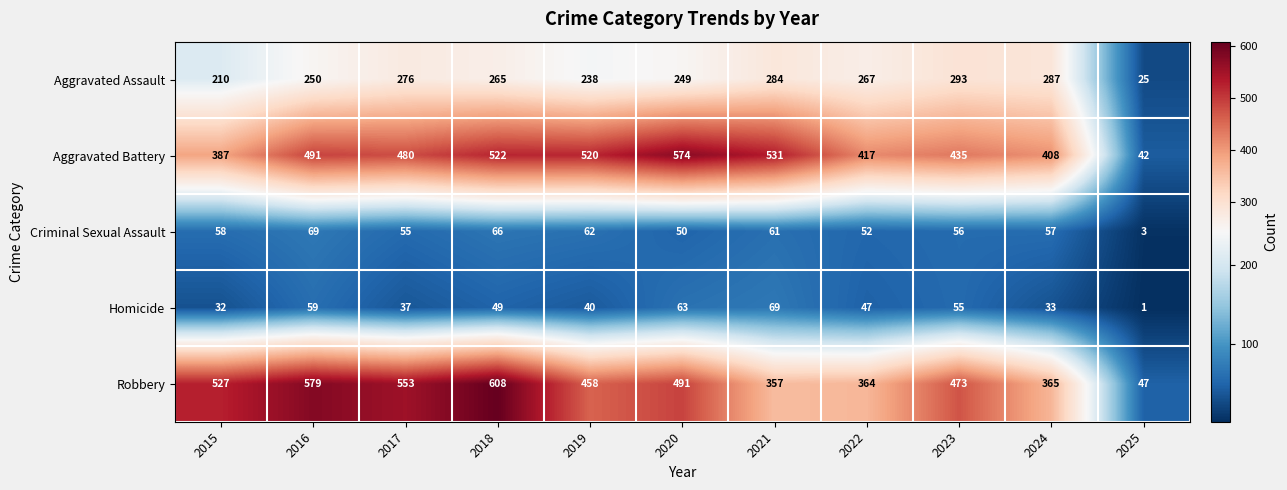

Where does the Aggravated Battery series first go above 480?

2016